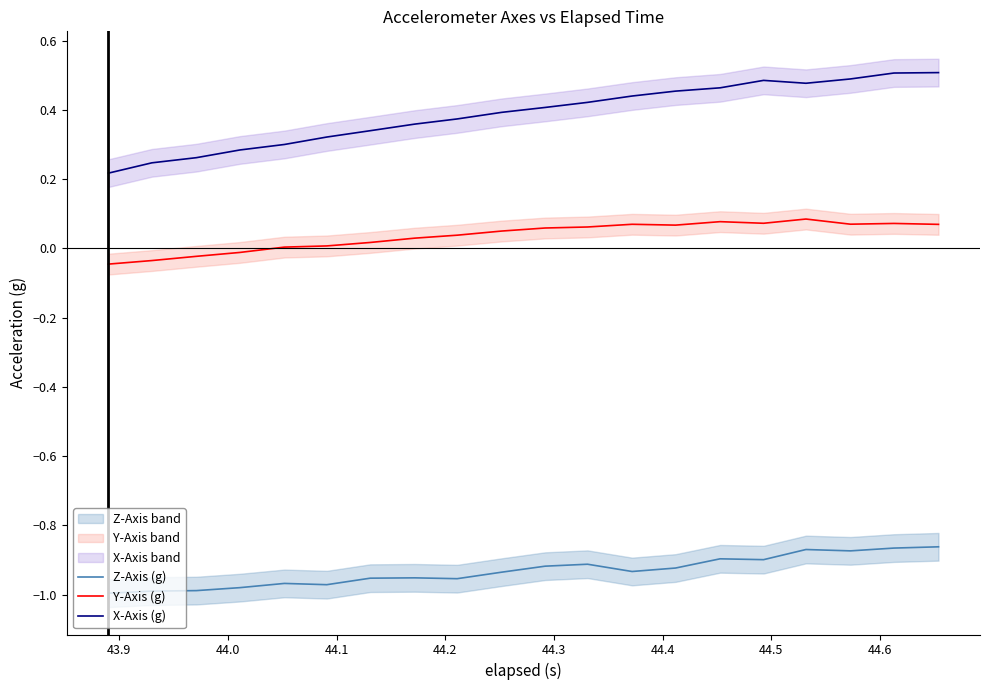

At how many categories does at least one series exceed 0?

20